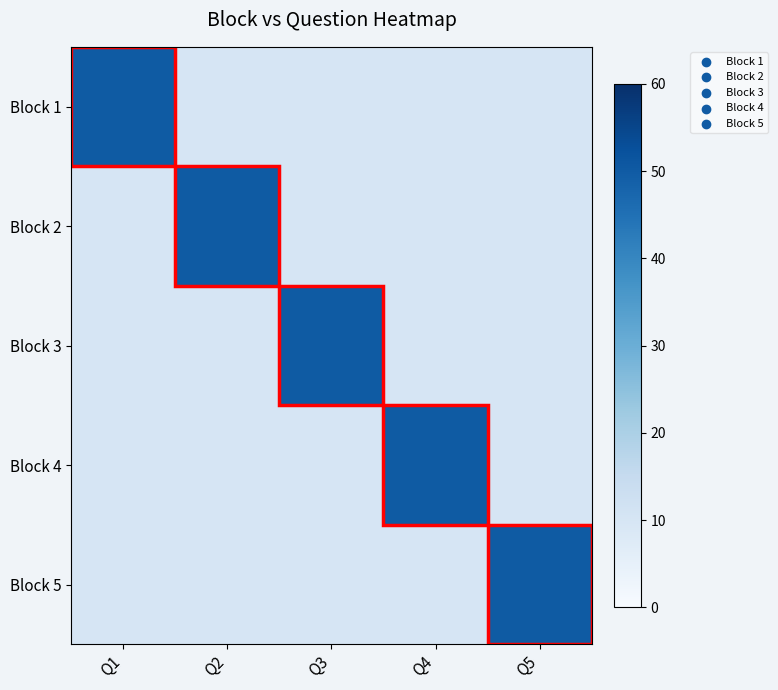

Reading left to right, transcribe all the data shown in this chart.

Block 1: Q1=50	Q2=10	Q3=10	Q4=10	Q5=10
Block 2: Q1=10	Q2=50	Q3=10	Q4=10	Q5=10
Block 3: Q1=10	Q2=10	Q3=50	Q4=10	Q5=10
Block 4: Q1=10	Q2=10	Q3=10	Q4=50	Q5=10
Block 5: Q1=10	Q2=10	Q3=10	Q4=10	Q5=50